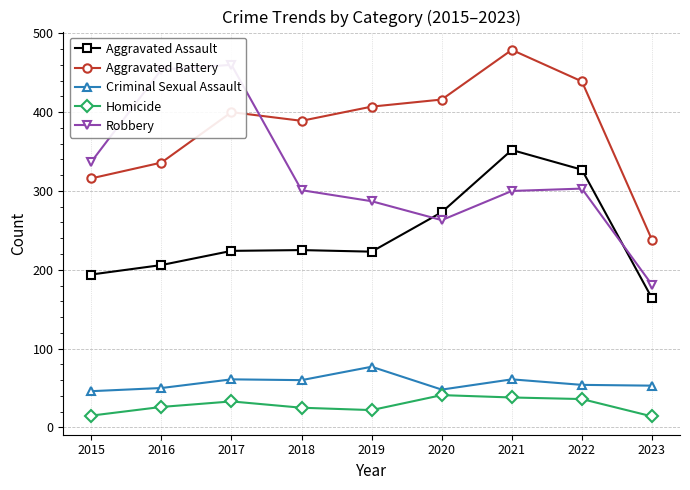

True or false: Aggravated Battery has a value of 97 at 2018.

False